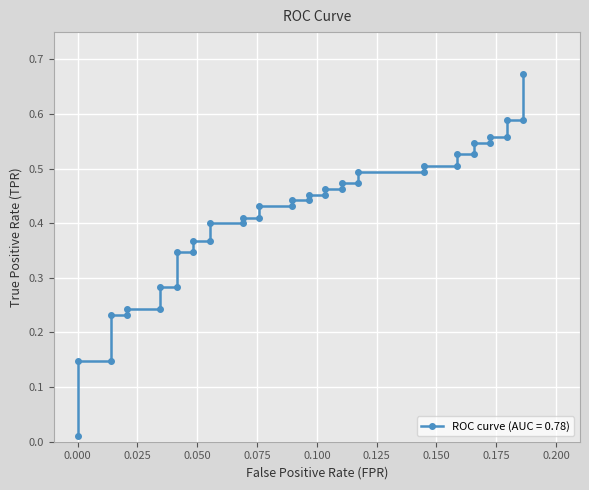

What is the value of the 2nd point from the left?

0.1